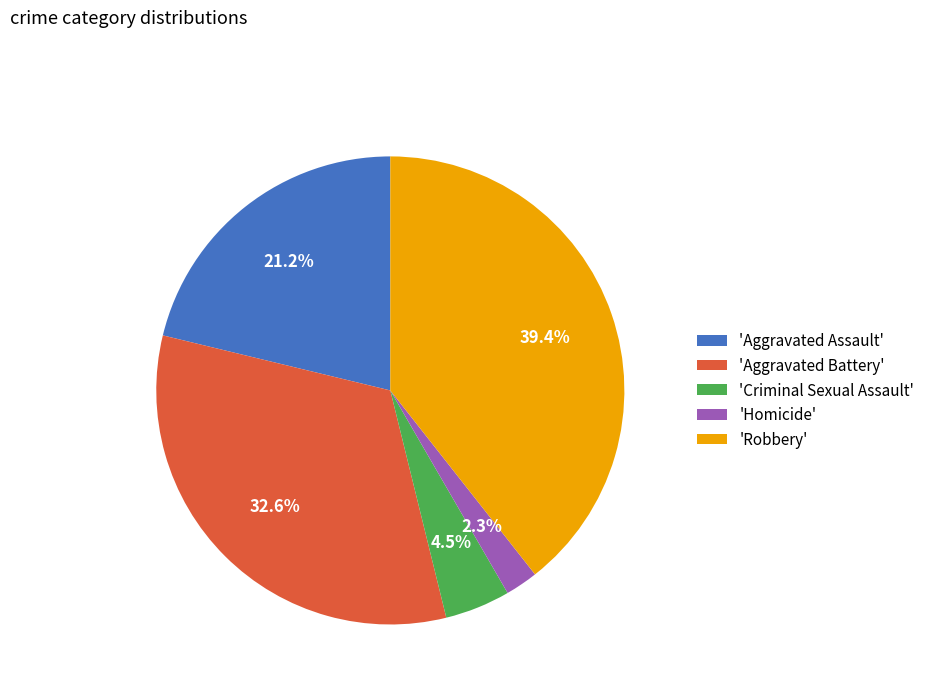

Between 'Aggravated Battery' and 'Homicide', which is larger?

'Aggravated Battery'